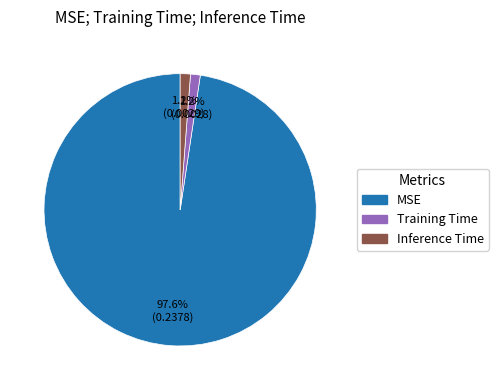

Does MSE account for over 50% of the chart?

Yes